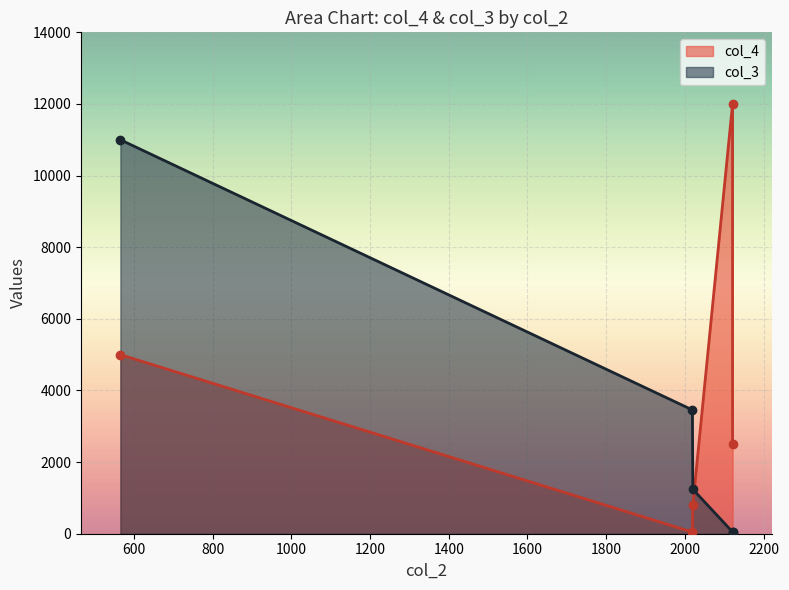

At which label does col_4 reach its peak?

2121